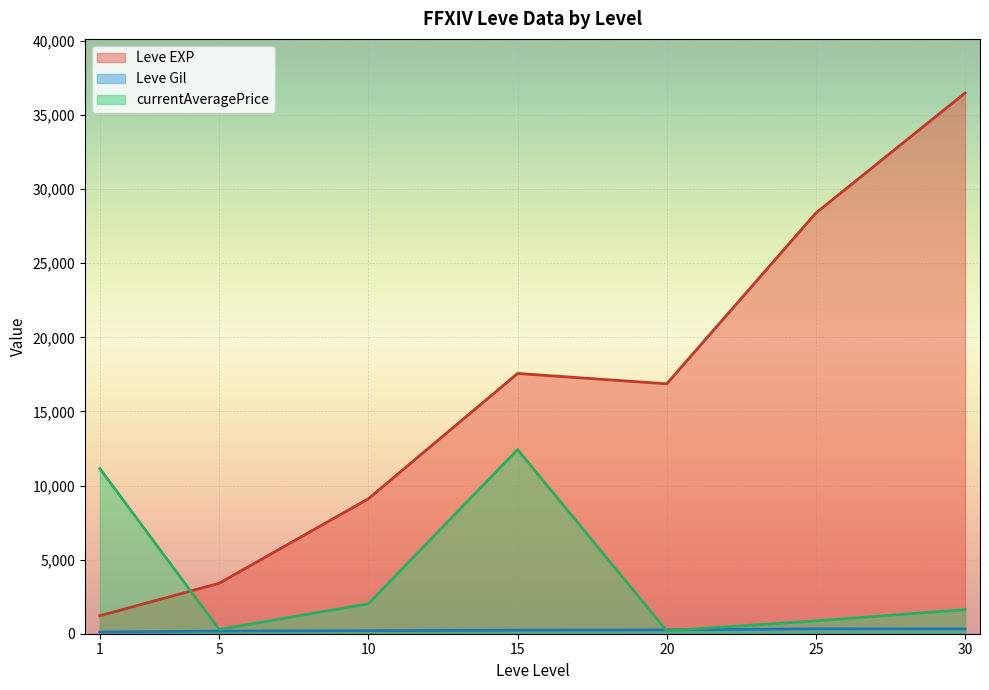

At which label does Leve EXP reach its minimum?

1